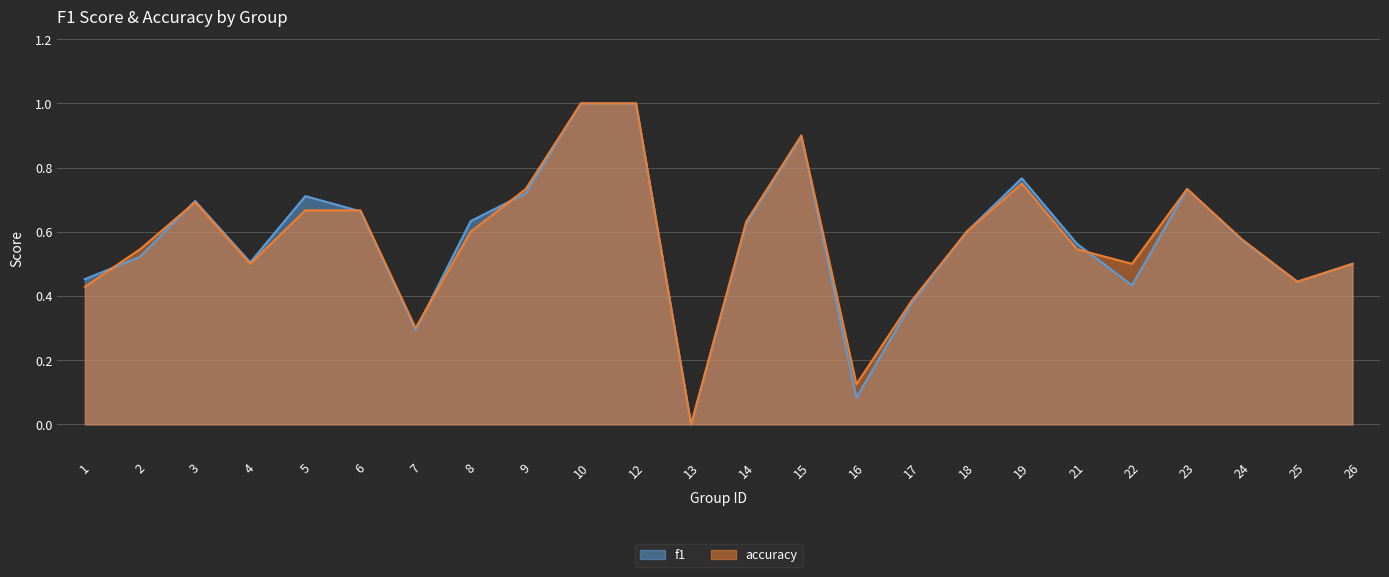

What is the value of the accuracy point at the 19th from the left?

0.5